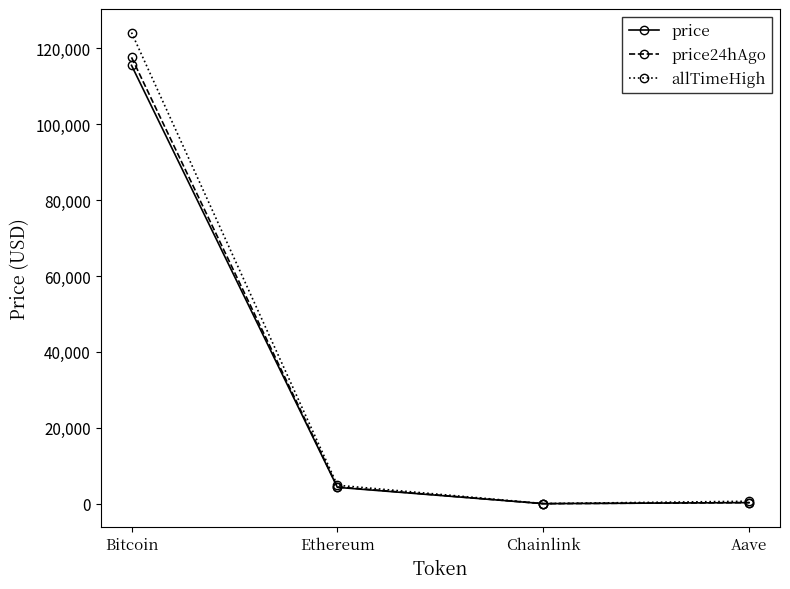

What are all the series names shown in the legend?

price, price24hAgo, allTimeHigh